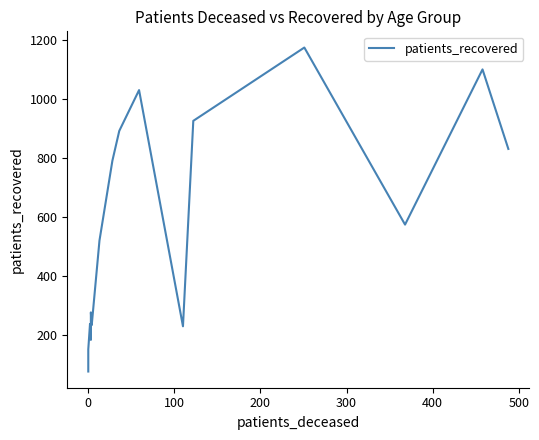

What is the average value?

577